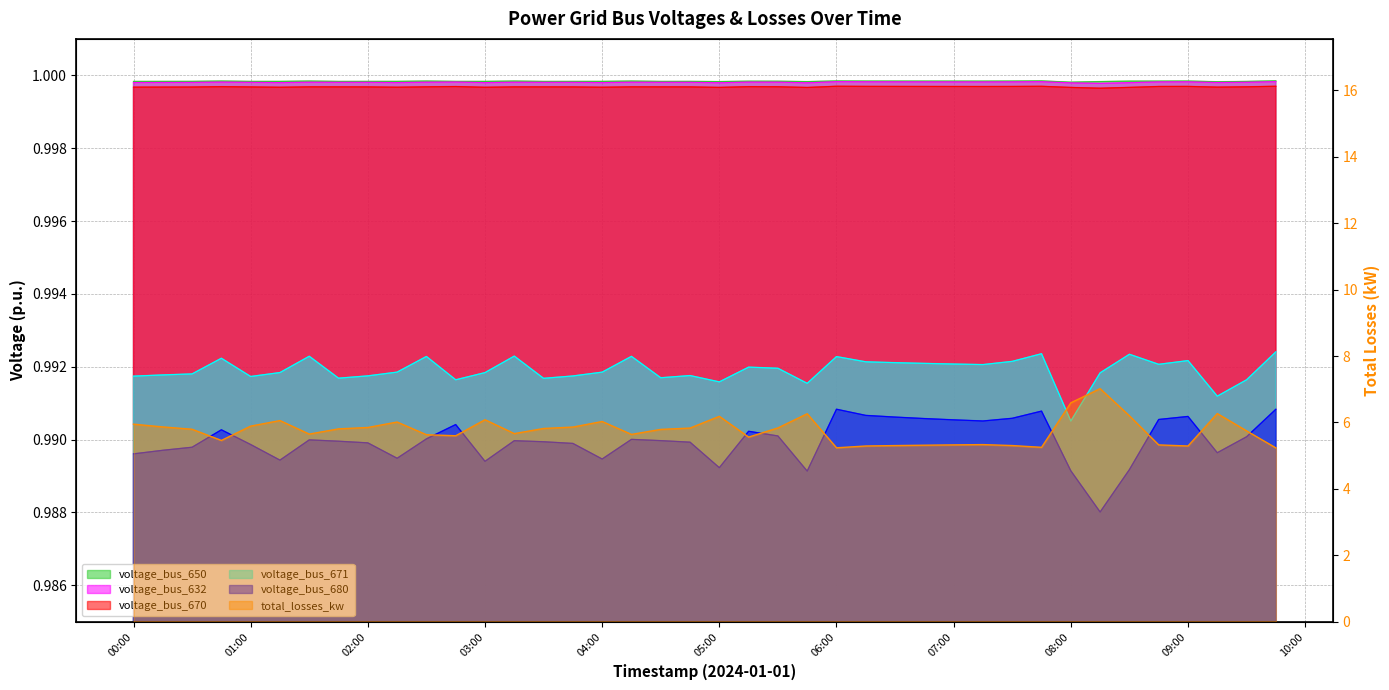

The voltage_bus_671 series shows 1.0 at 2024-01-01 04:15:00. True or false?

True